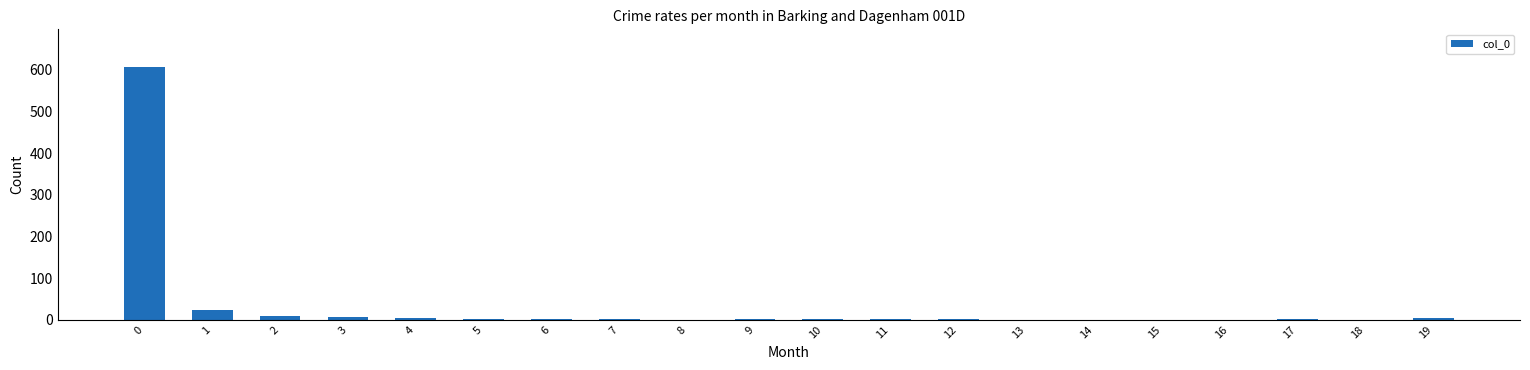

True or false: the data shows 7 at 3.

True